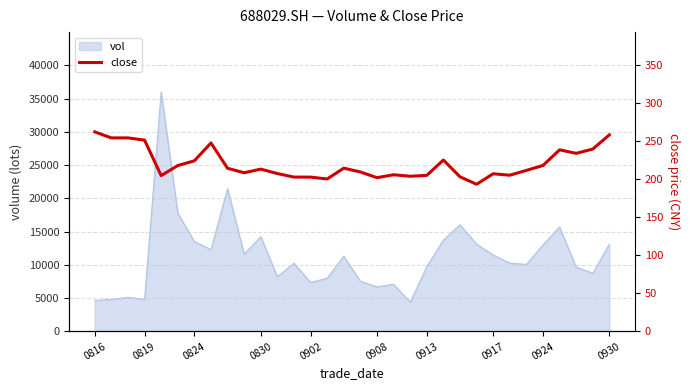

Does the chart have visible grid lines?

Yes